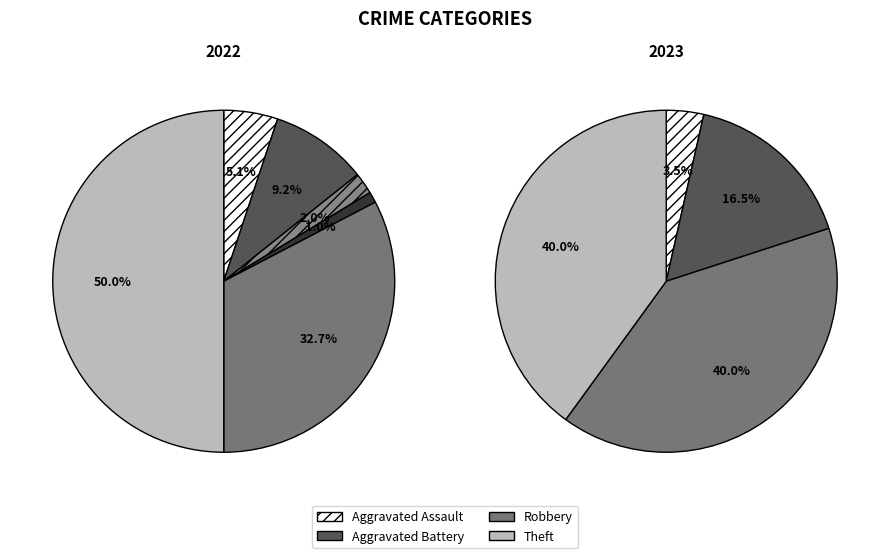

To the nearest percent, what is the difference between the largest and smallest slice percentages?

49%